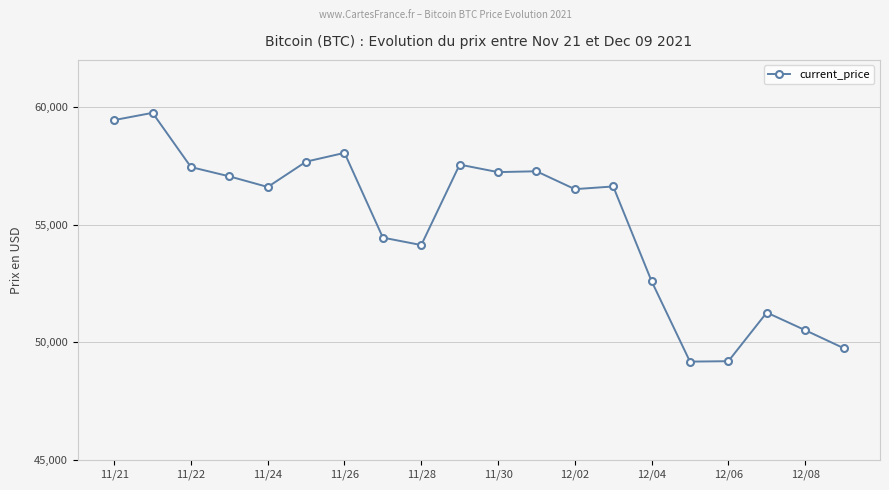

Is this an area chart (filled region under the line)?

No